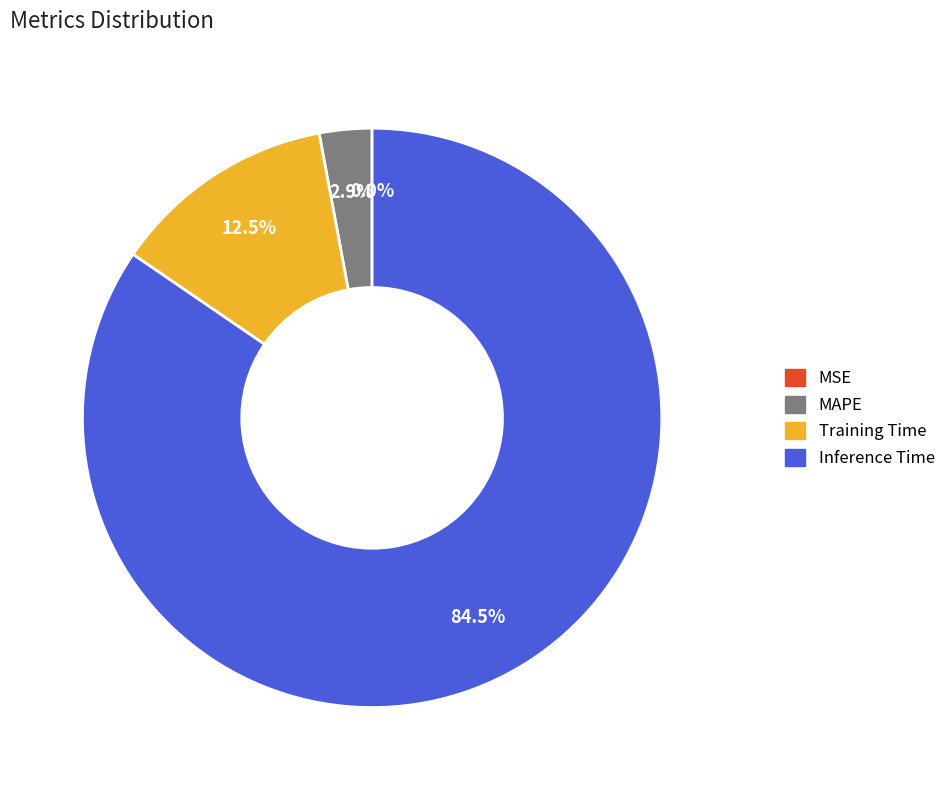

Which has a higher value, Inference Time or Training Time?

Inference Time